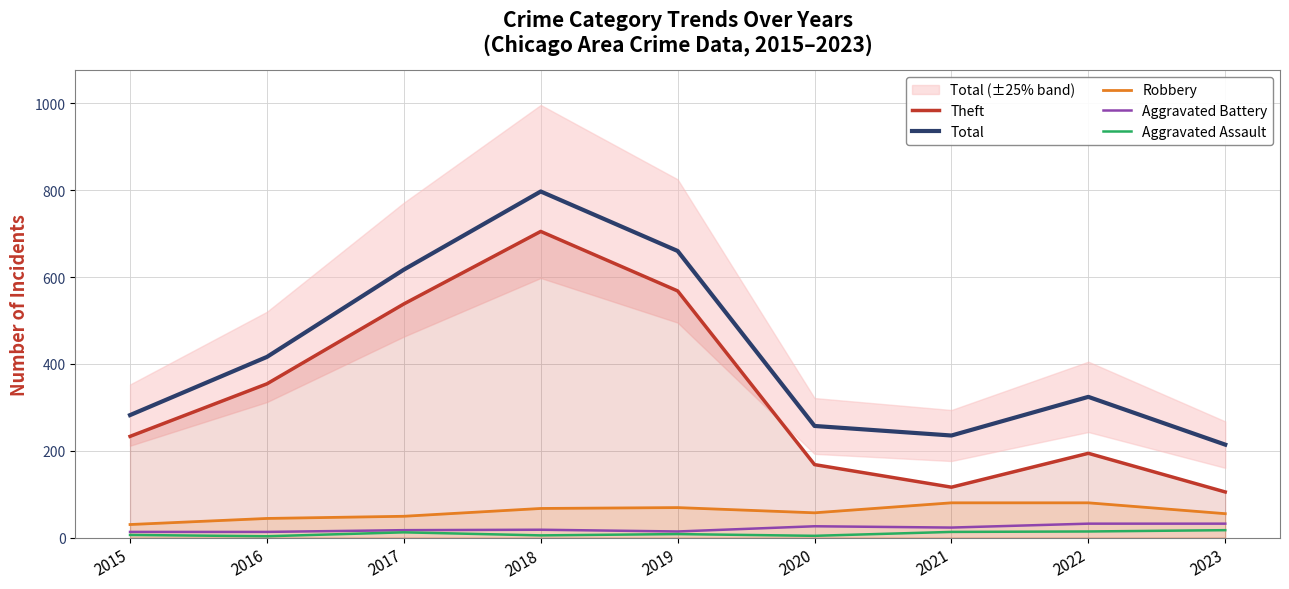

Reading right to left, list all the values displayed in this chart.

Theft: 105	194	116	168	568	705	538	354	233
Total: 214	324	235	257	660	797	617	416	282
Robbery: 55	80	80	57	69	67	49	44	30
Aggravated Battery: 32	32	23	26	14	18	17	13	13
Aggravated Assault: 17	14	13	4	8	5	12	3	6